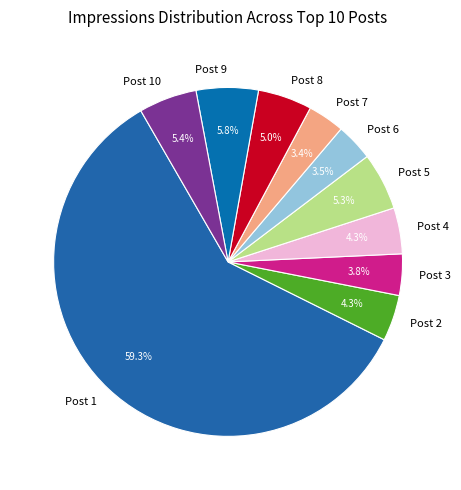

To the nearest percent, what is the average slice percentage?

10%